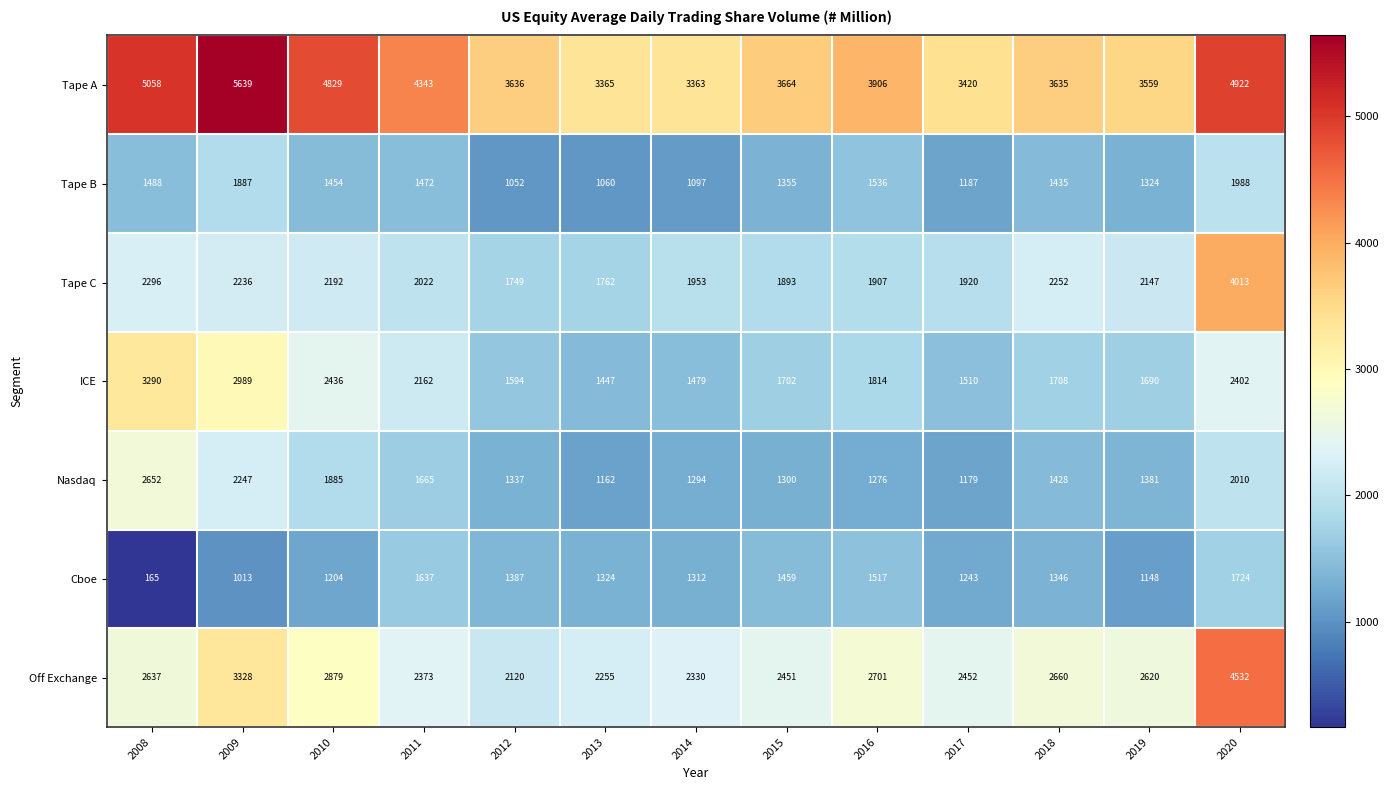

At which label is Nasdaq closest to 1907?

2010